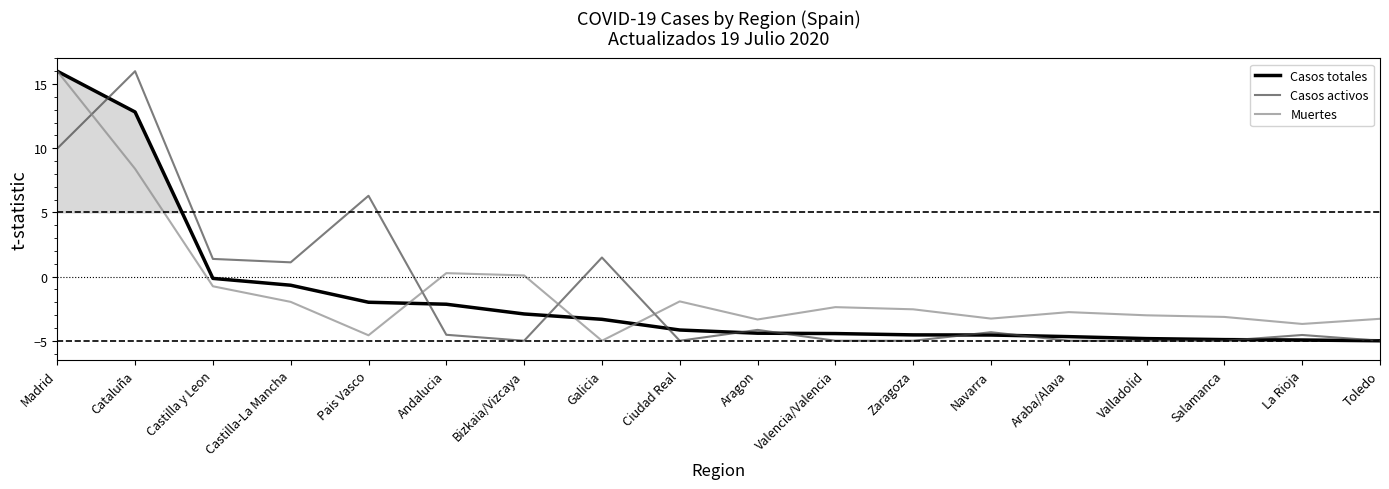

What are all the series names shown in the legend?

Casos totales, Casos activos, Muertes